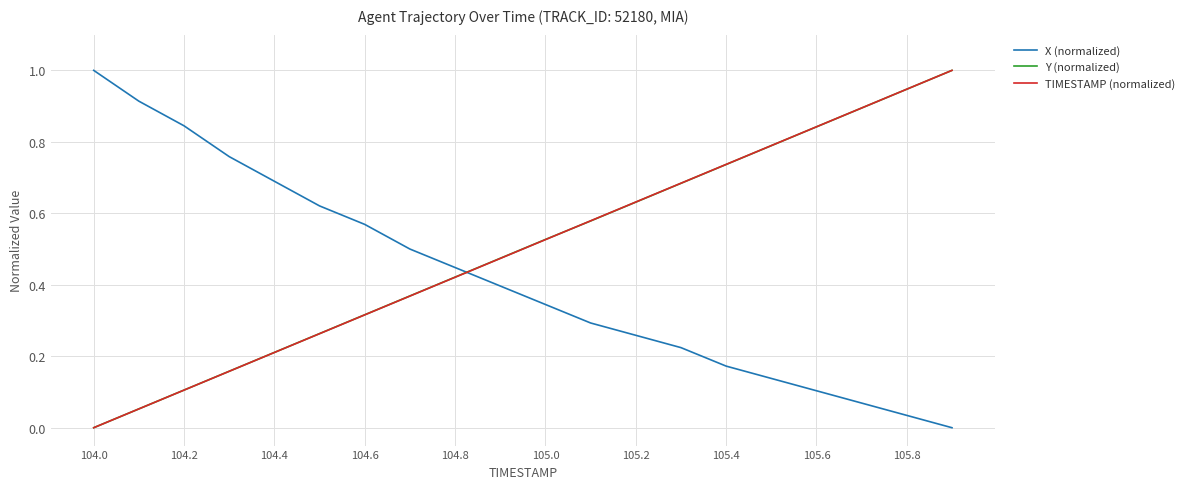

How many intersections are there between X (normalized) and Y (normalized)?

1